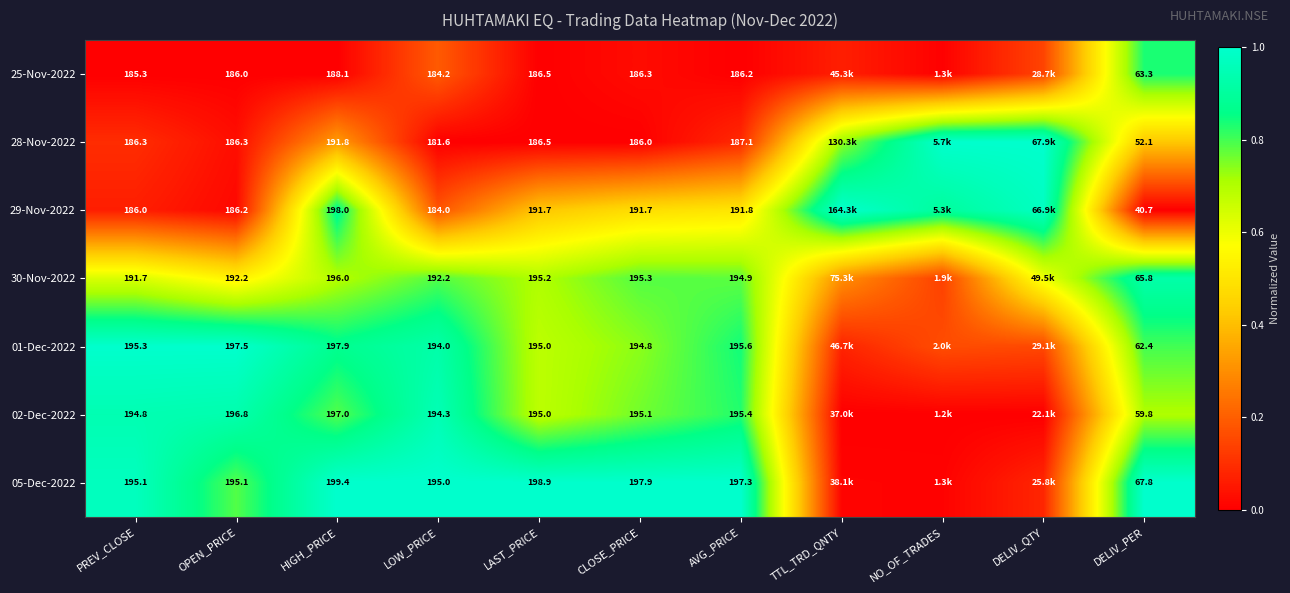

Is the value of 02-Dec-2022 at PREV_CLOSE greater than the value of 28-Nov-2022 at OPEN_PRICE?

Yes